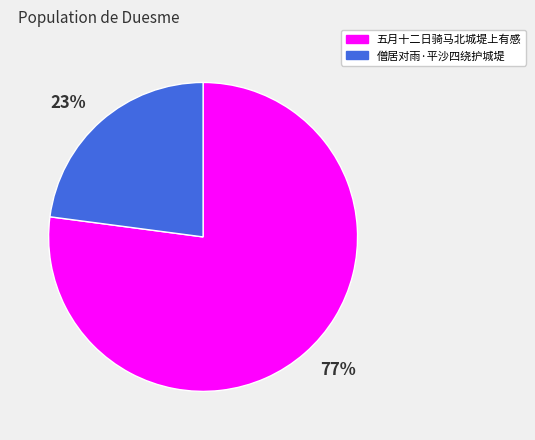

To the nearest percent, what is the difference between the largest and smallest slice percentages?

54%